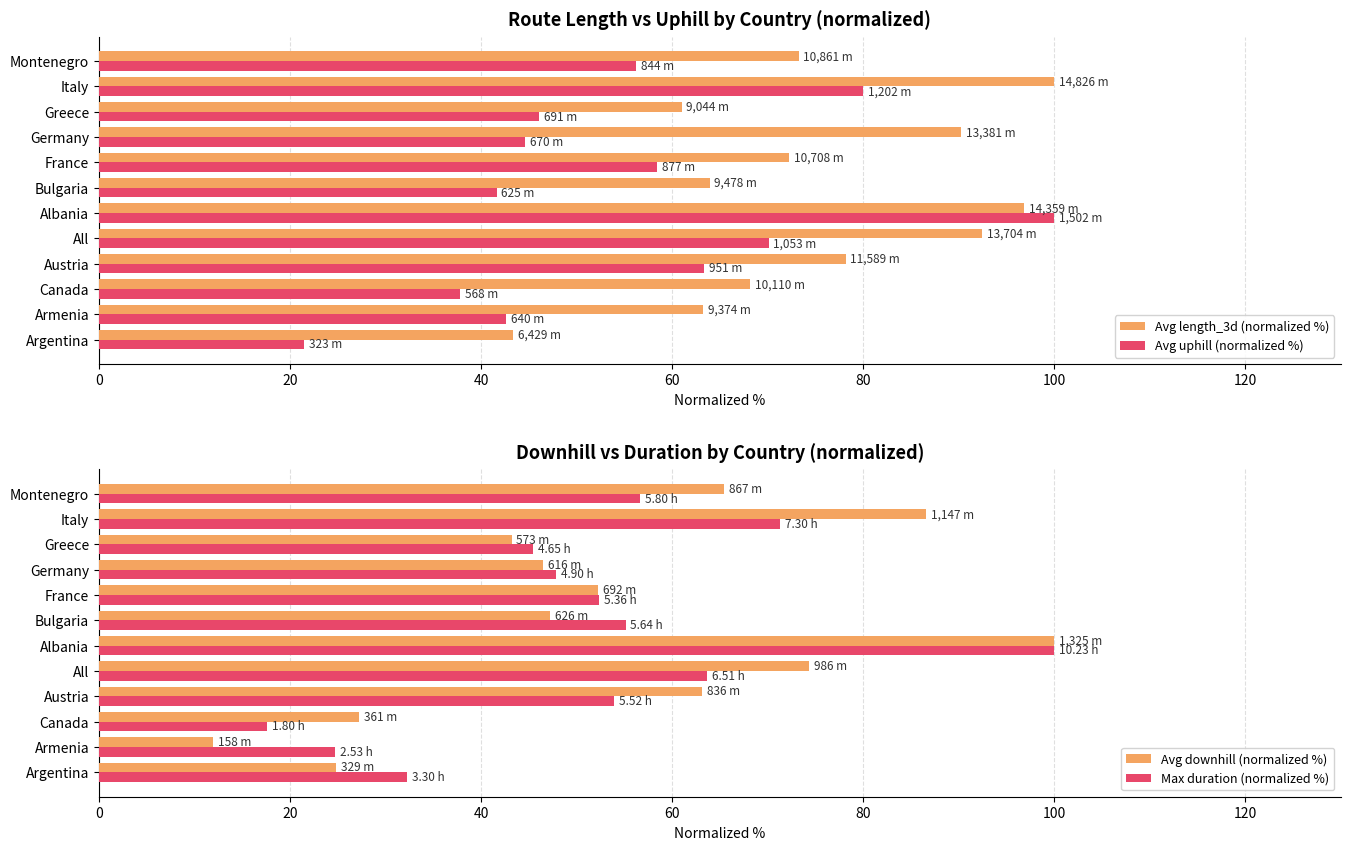

True or false: Avg length_3d (normalized %) has a value of 128.0 at Montenegro.

False